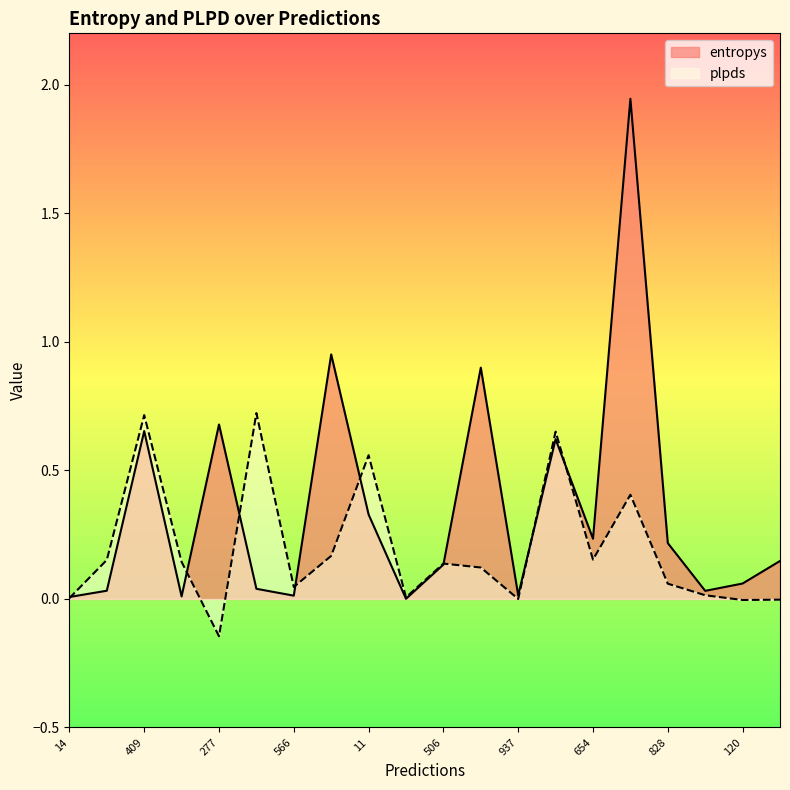

At which label does entropys reach its minimum?

105